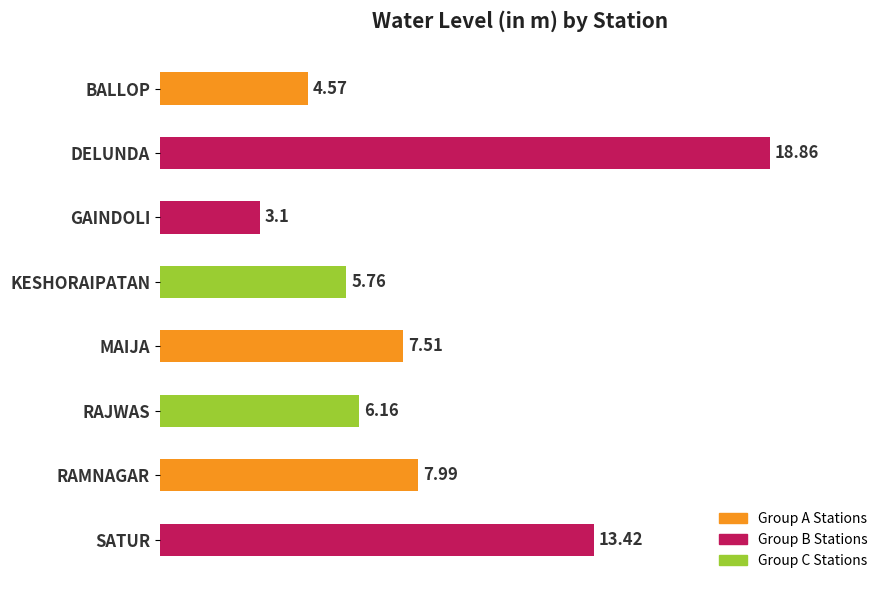

How many data points are less than 7?

4